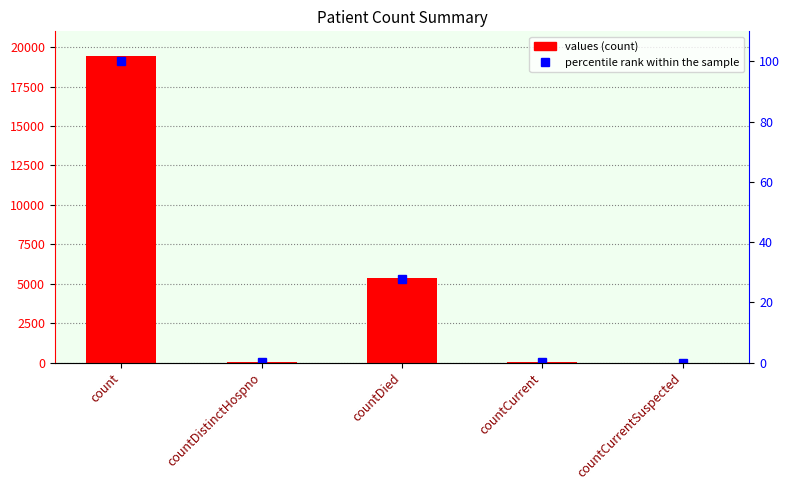

How many values in the values series exceed 60?

2